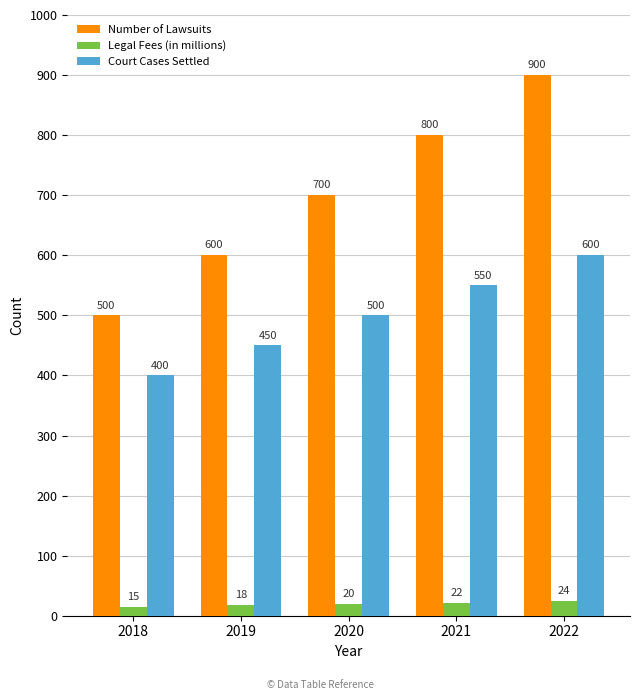

What is the sum of the Number of Lawsuits values at 2019 and 2018?

1100